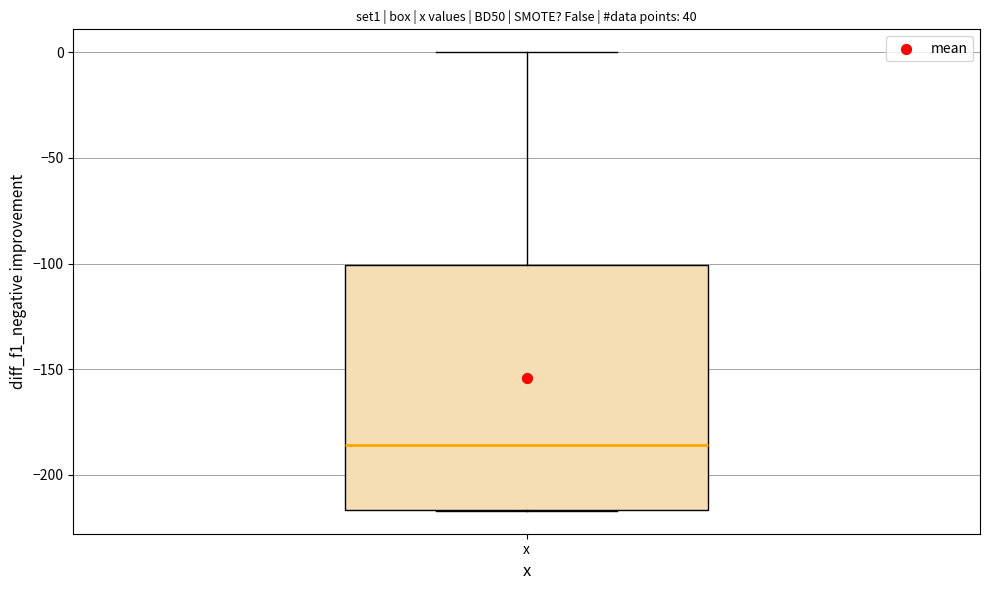

Read this box plot against the y-axis: the position of the median line, the range covered by the box, and the ends of both whiskers. The values are not printed on the chart, so give them approximately, as read against the axis.

median -185, box -215 to -100, whiskers -215 to 0